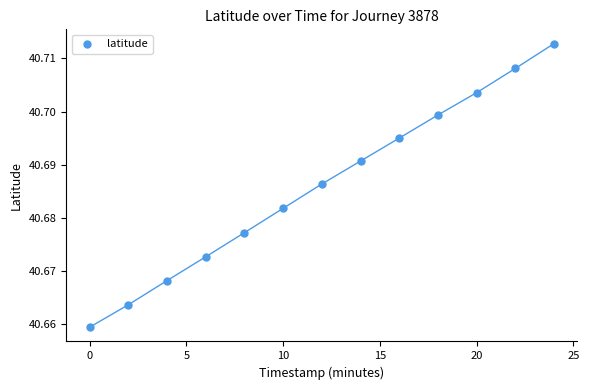

What is the range of X values (max minus min)?

24.0